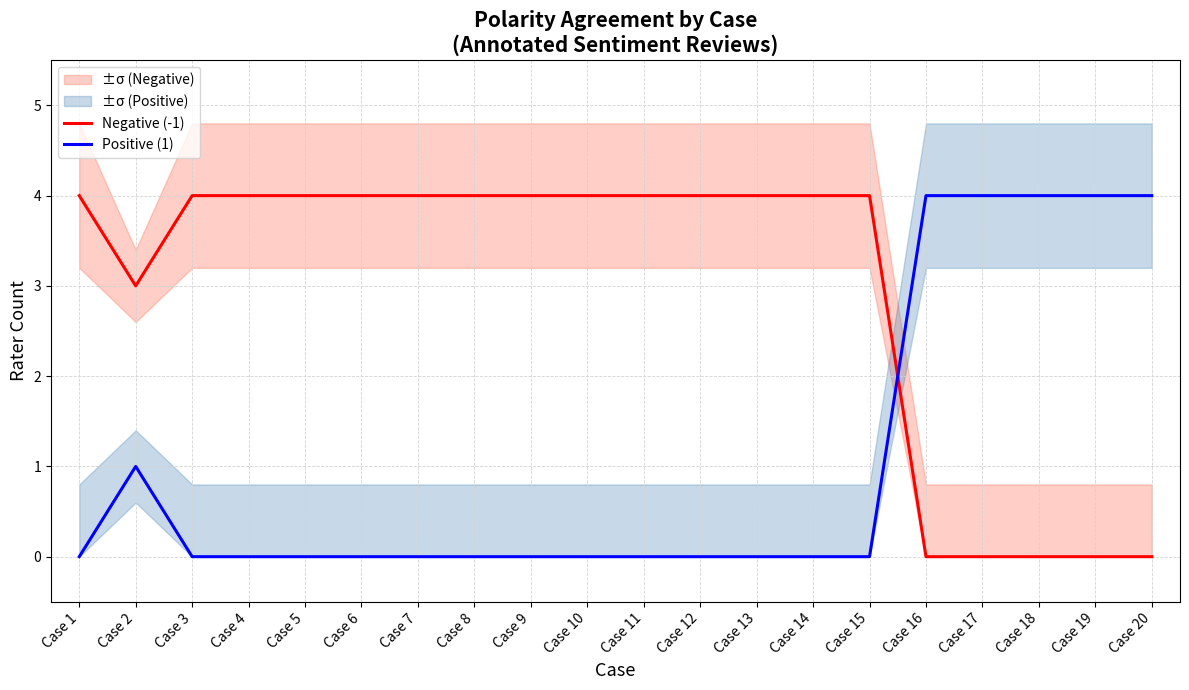

At which category is the sum across all series the highest?

Case 1